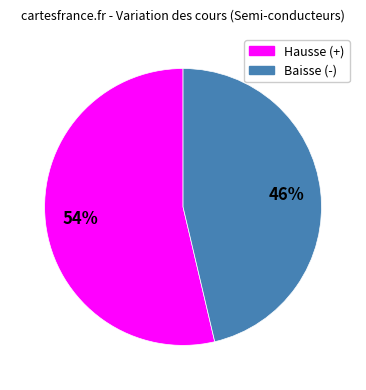

To the nearest percent, what is the average slice percentage?

50%